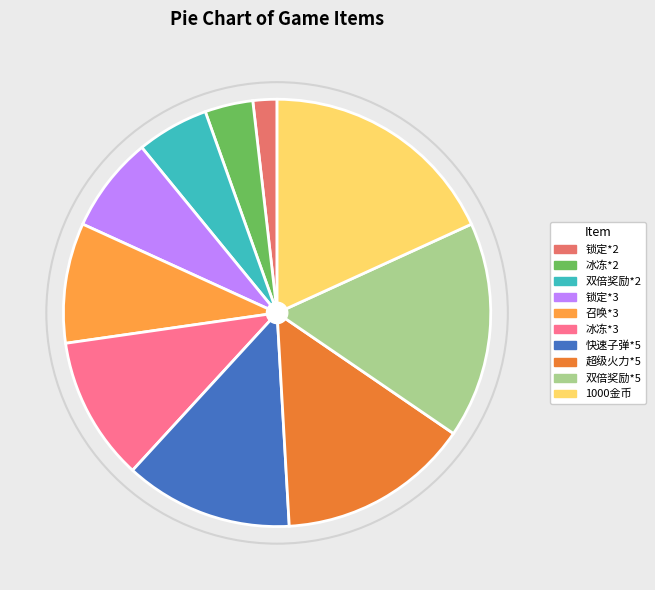

Count the number of slices in the pie.

10